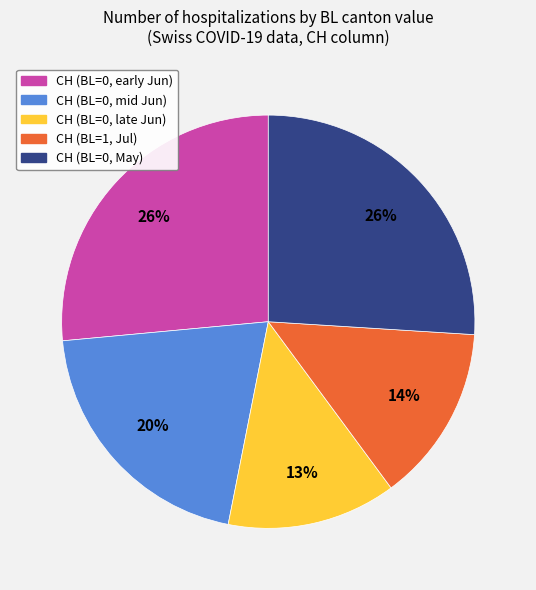

Is there a majority slice in this chart?

No